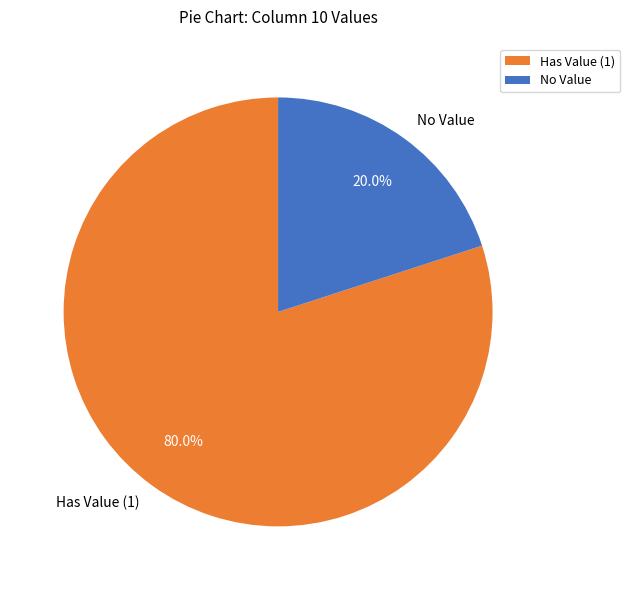

What is the largest slice in the pie chart?

Has Value (1)